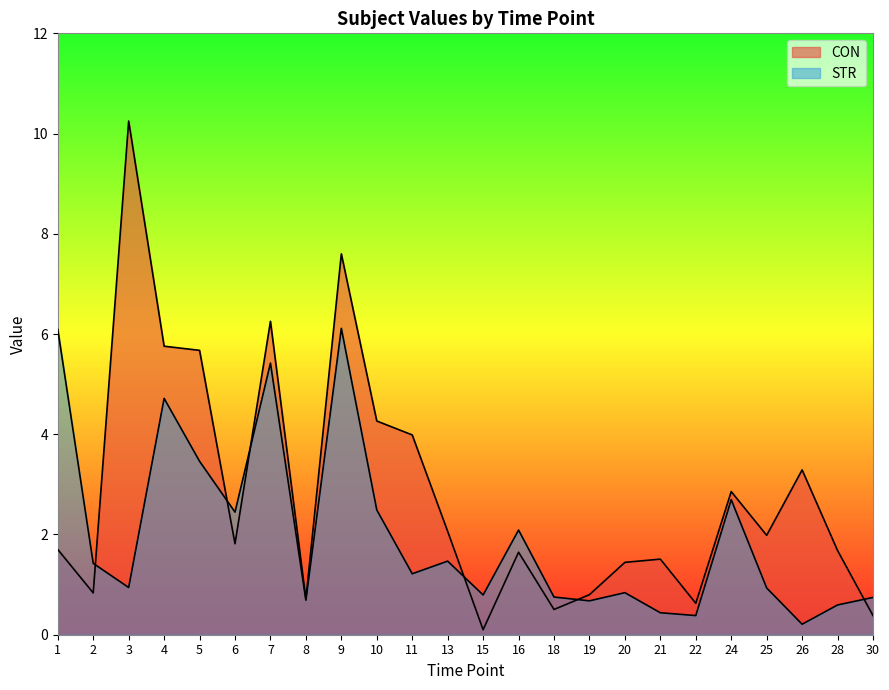

Where is STR nearest to the value 3?

24